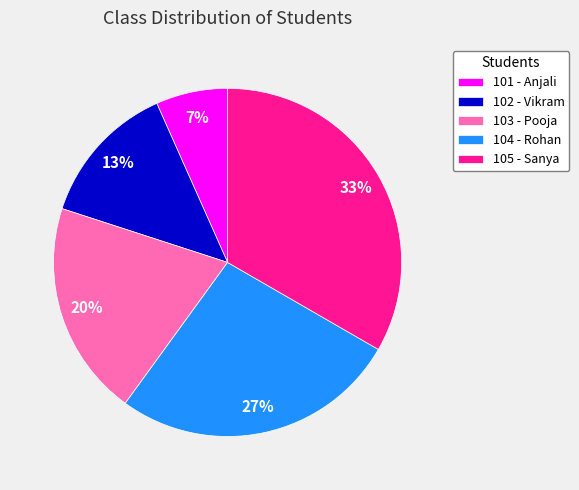

Is it true that 105 - Sanya is 23% of the pie?

False